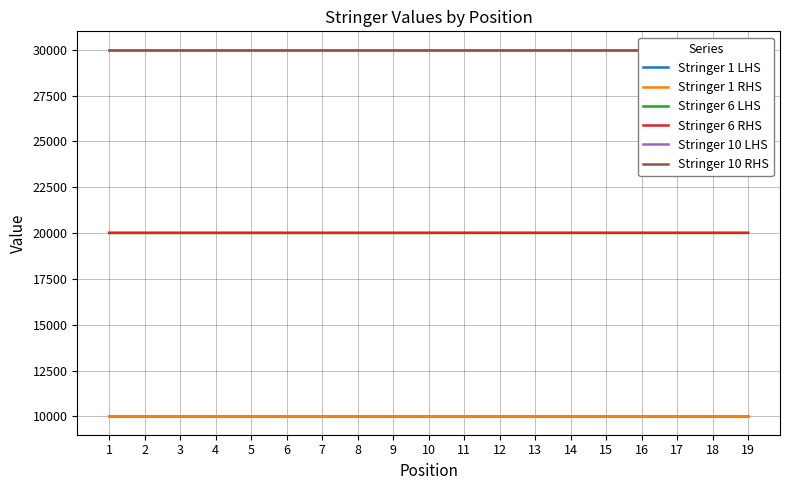

Reading left to right, list all the values displayed in this chart.

Stringer 1 LHS: 1=10004	2=10004	3=10004	4=10004	5=10004	6=10004	7=10004	8=10004	9=10004	10=10004	11=10004	12=10004	13=10004	14=10004	15=10004	16=10004	17=10004	18=10004	19=10004
Stringer 1 RHS: 1=10010	2=10010	3=10010	4=10010	5=10010	6=10010	7=10010	8=10010	9=10010	10=10010	11=10010	12=10010	13=10010	14=10010	15=10010	16=10010	17=10010	18=10010	19=10010
Stringer 6 LHS: 1=20012	2=20012	3=20012	4=20012	5=20012	6=20012	7=20012	8=20012	9=20012	10=20012	11=20013	12=20013	13=20013	14=20013	15=20013	16=20013	17=20013	18=20013	19=20013
Stringer 6 RHS: 1=20012	2=20012	3=20012	4=20012	5=20012	6=20012	7=20012	8=20012	9=20012	10=20012	11=20013	12=20013	13=20013	14=20013	15=20013	16=20013	17=20013	18=20013	19=20013
Stringer 10 LHS: 1=30006	2=30006	3=30006	4=30006	5=30006	6=30006	7=30006	8=30006	9=30006	10=30006	11=30006	12=30006	13=30006	14=30006	15=30006	16=30006	17=30006	18=30006	19=30006
Stringer 10 RHS: 1=30006	2=30006	3=30006	4=30006	5=30006	6=30006	7=30006	8=30006	9=30006	10=30006	11=30006	12=30006	13=30006	14=30006	15=30006	16=30006	17=30006	18=30006	19=30006